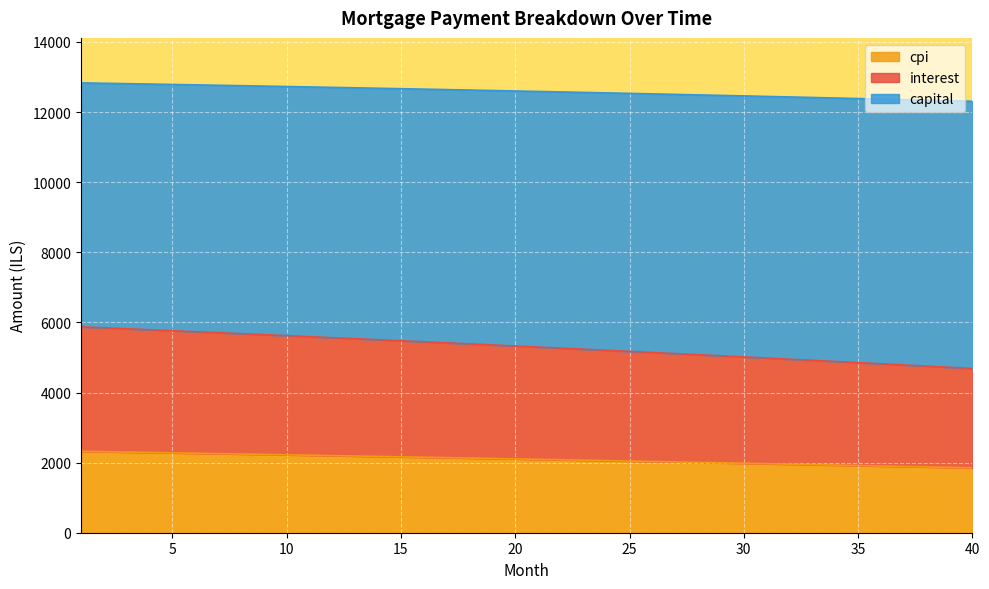

What are all the series names shown in the legend?

cpi, interest, capital